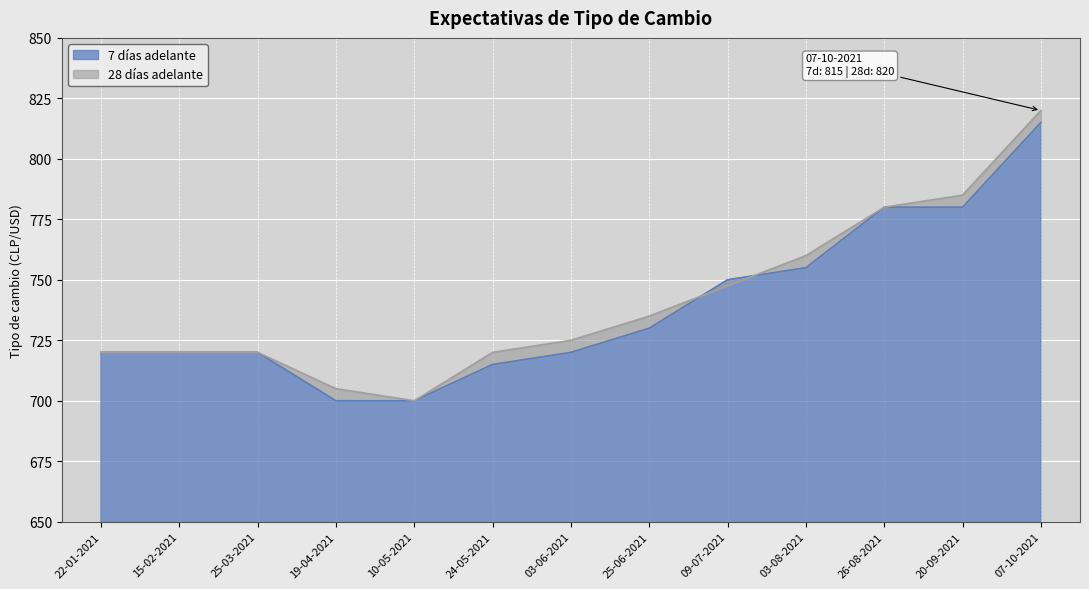

Where do 7 días adelante and 28 días adelante first cross each other?

25-06-2021 and 09-07-2021